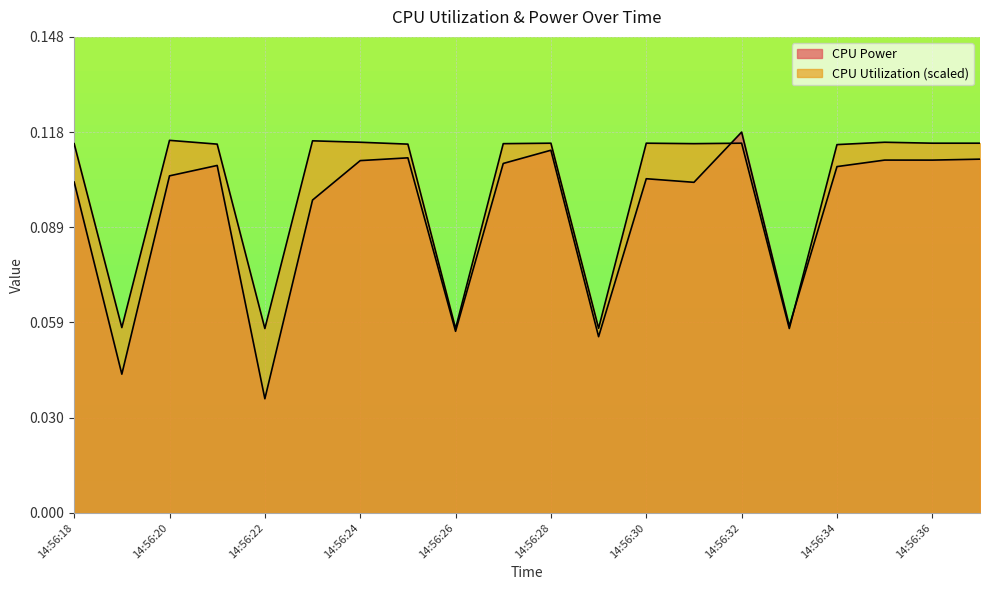

What is the sum of all CPU Power values?

1.9